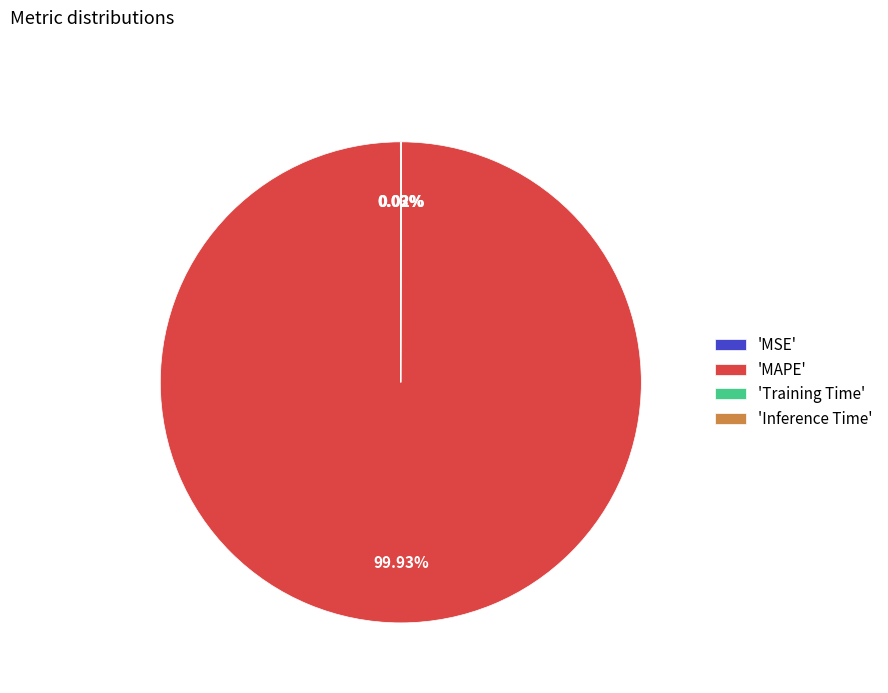

Does 'MAPE' represent more than half of the total?

Yes